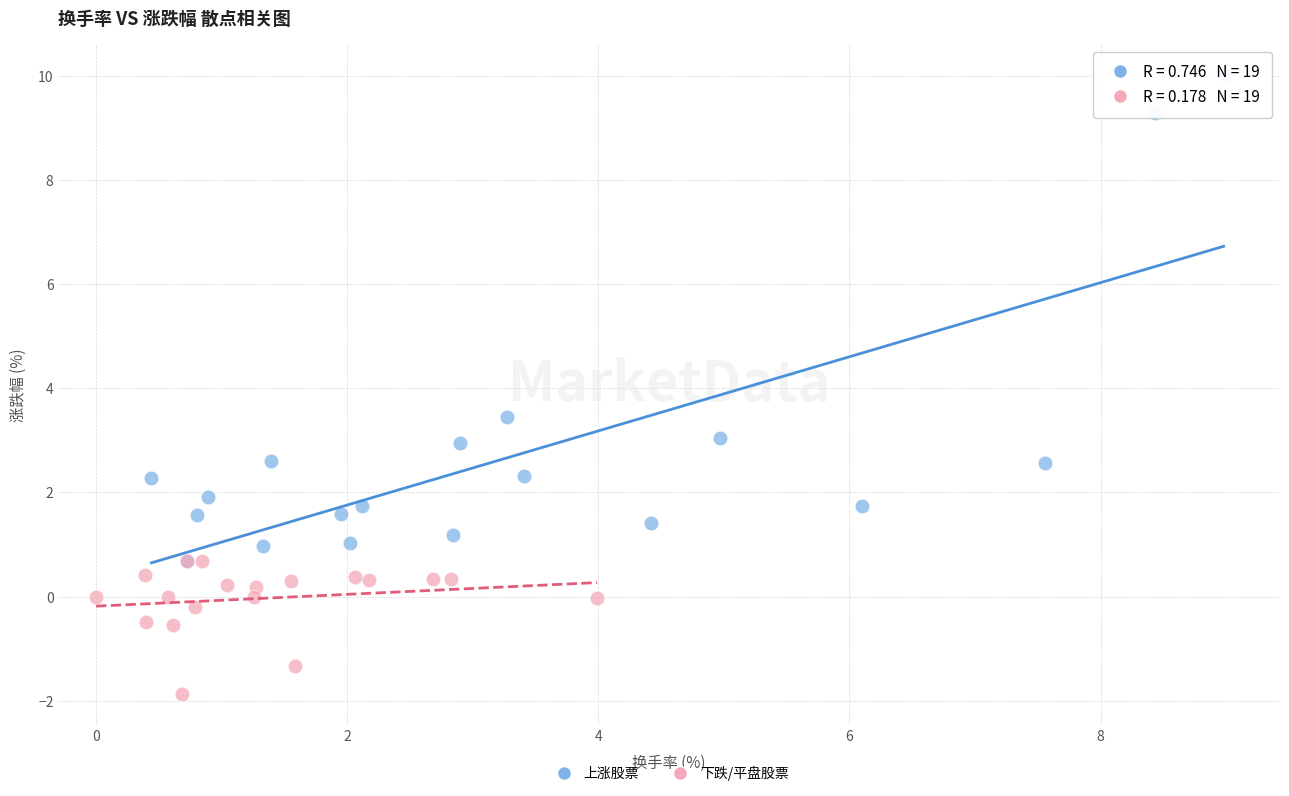

Which series reaches the maximum Y coordinate?

上涨股票